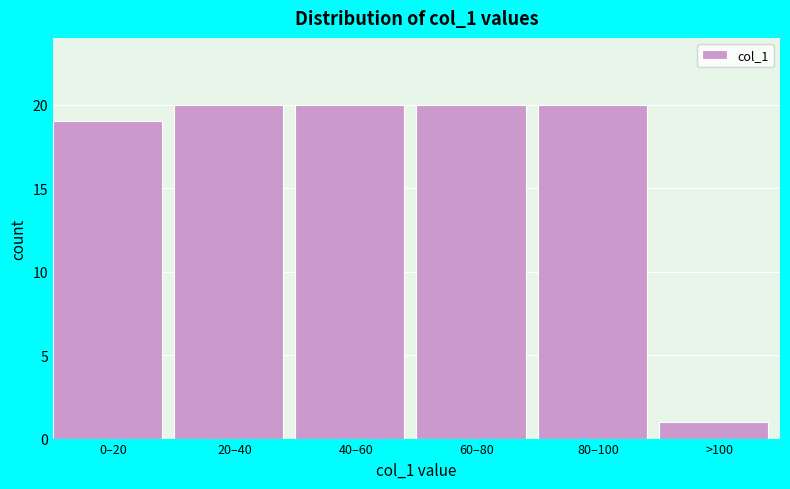

Reading right to left, transcribe all the data shown in this chart.

>100=1	80–100=20	60–80=20	40–60=20	20–40=20	0–20=19